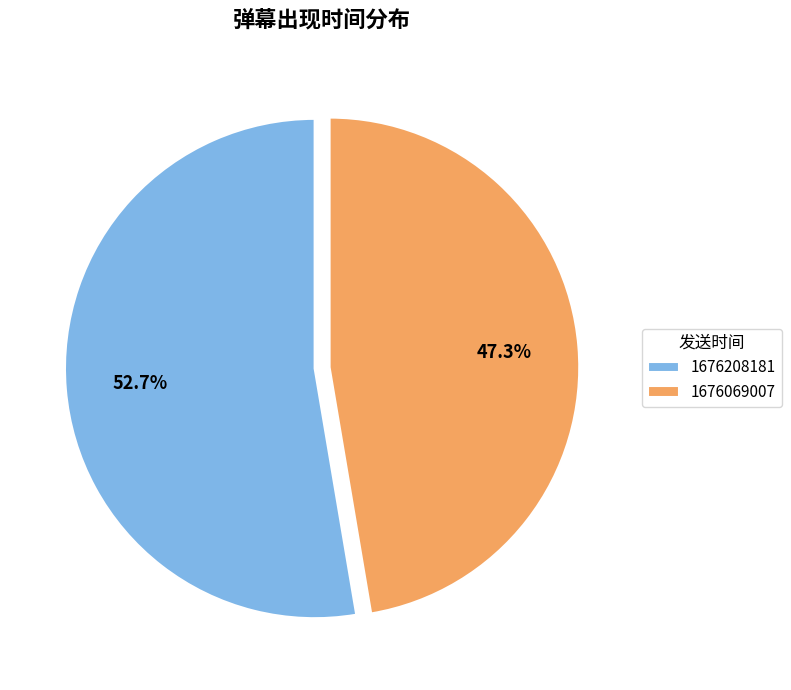

Which slice is the largest?

1676208181